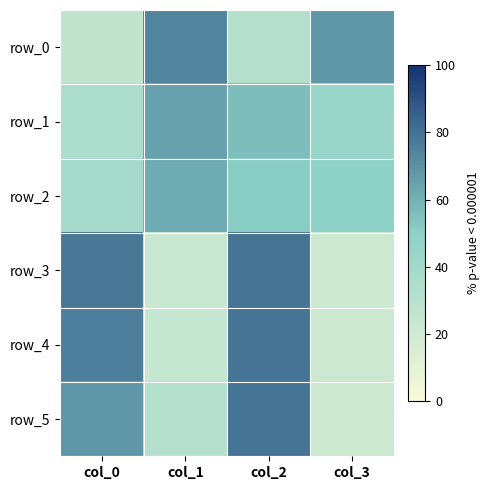

What is the lowest value of the row_3 series?

21